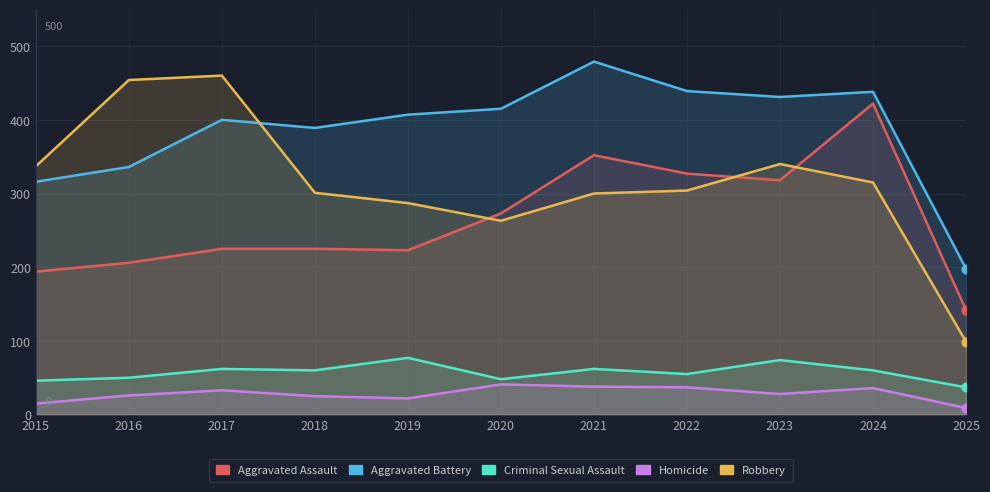

Is the value of Criminal Sexual Assault at 2021 greater than the value of Aggravated Battery at 2020?

No